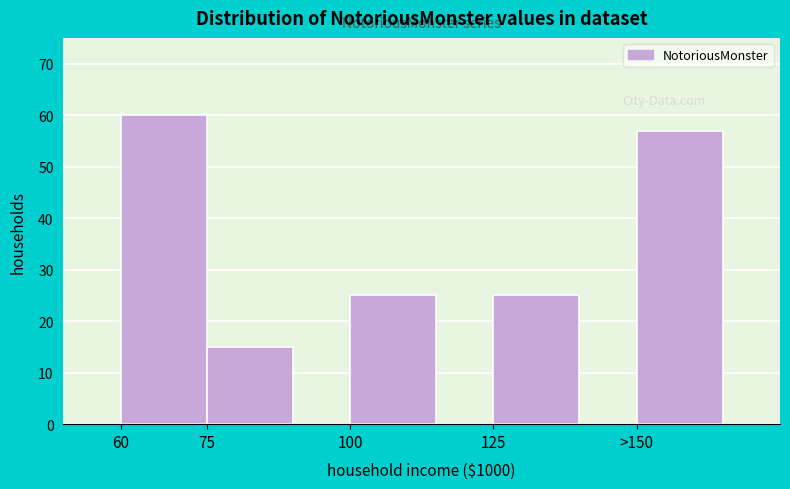

Reading right to left, extract all data points from this chart.

>150=57	125=25	100=25	75=15	60=60